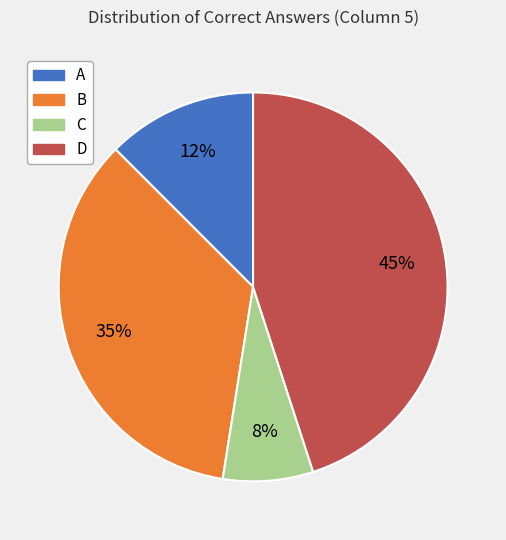

Is it true that A is 32% of the pie?

False